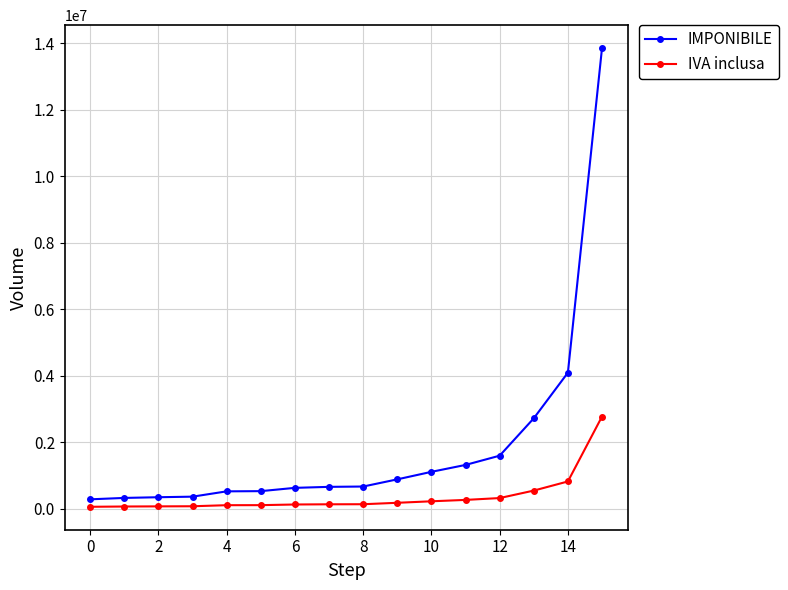

How many series are shown in this chart?

2